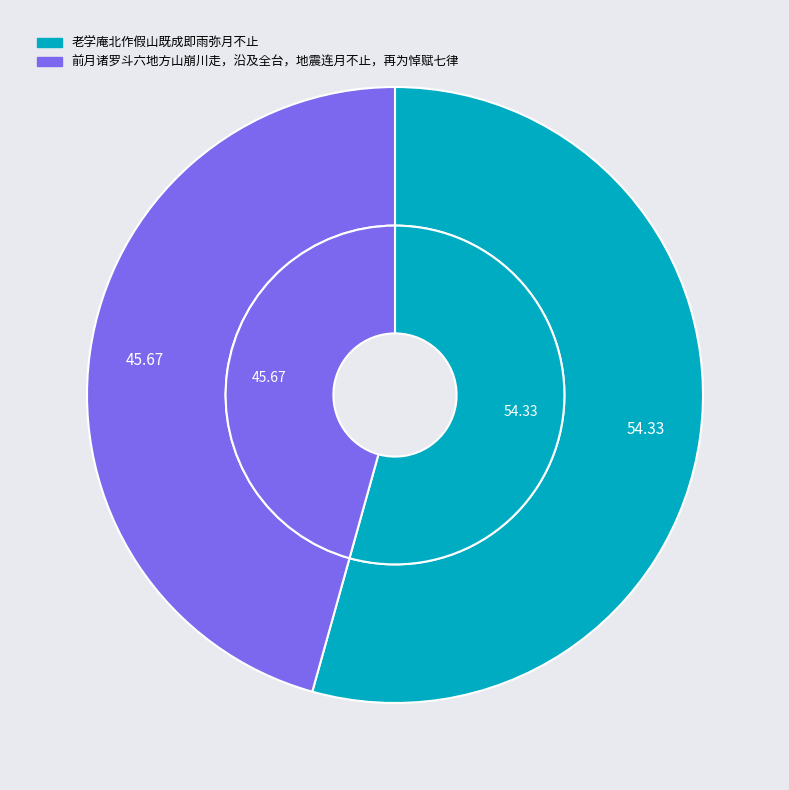

To the nearest percent, what is the difference between the 前月诸罗斗六地方山崩川走，沿及全台，地震连月不止，再为悼赋七律 and 老学庵北作假山既成即雨弥月不止 slice percentages?

9%